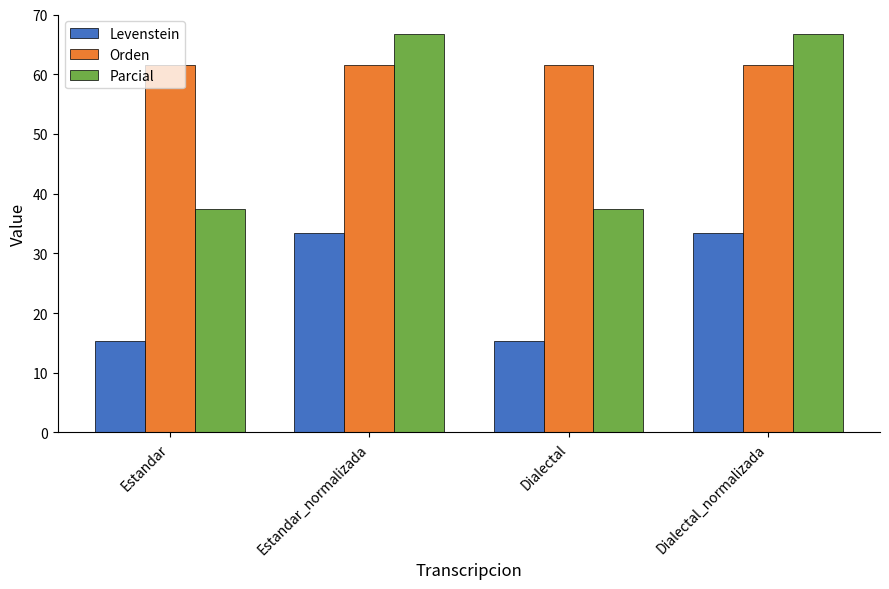

What is the greatest value displayed?

66.7